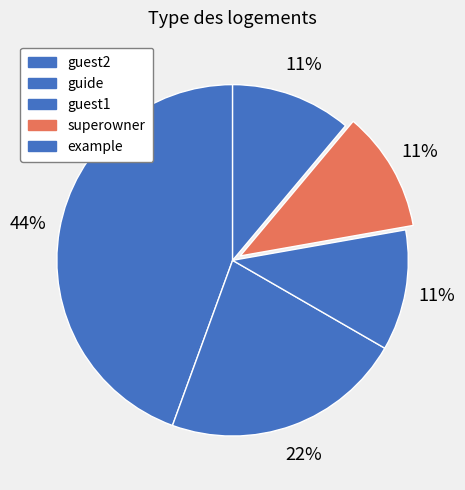

How many segments does this pie chart have?

5